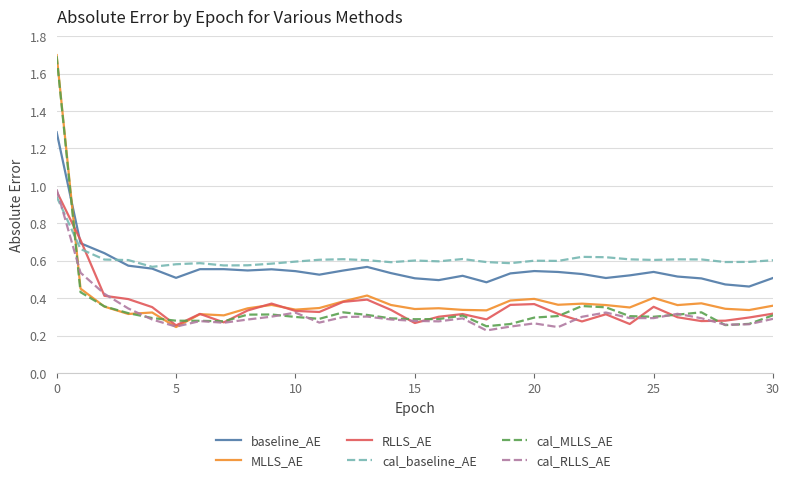

After their last crossing, which series has the higher values: baseline_AE or MLLS_AE?

baseline_AE